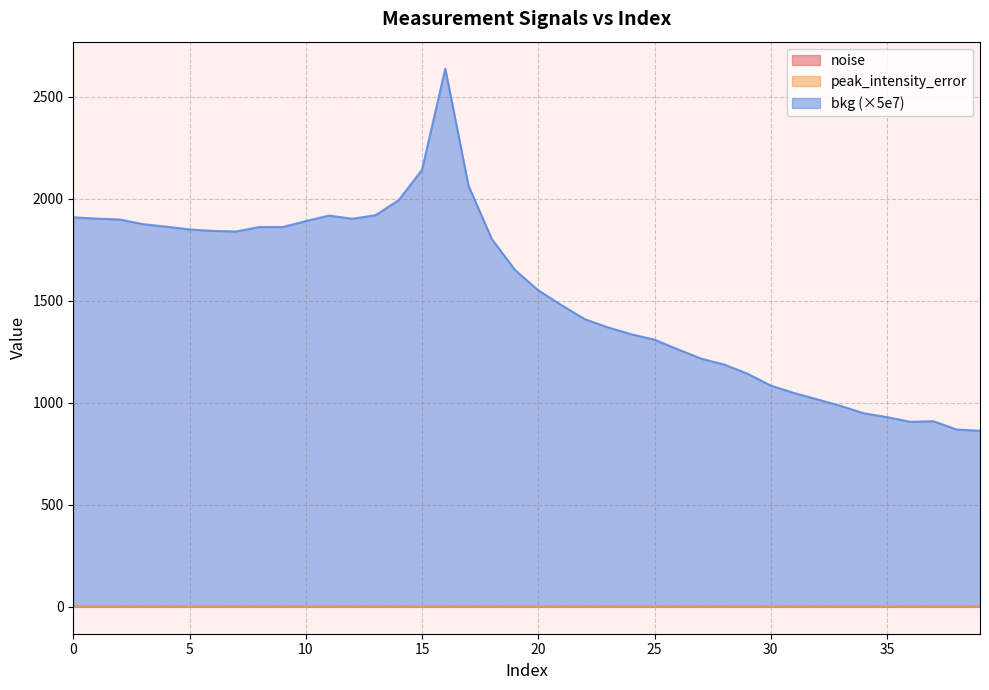

Where is peak_intensity_error nearest to the value 0?

39